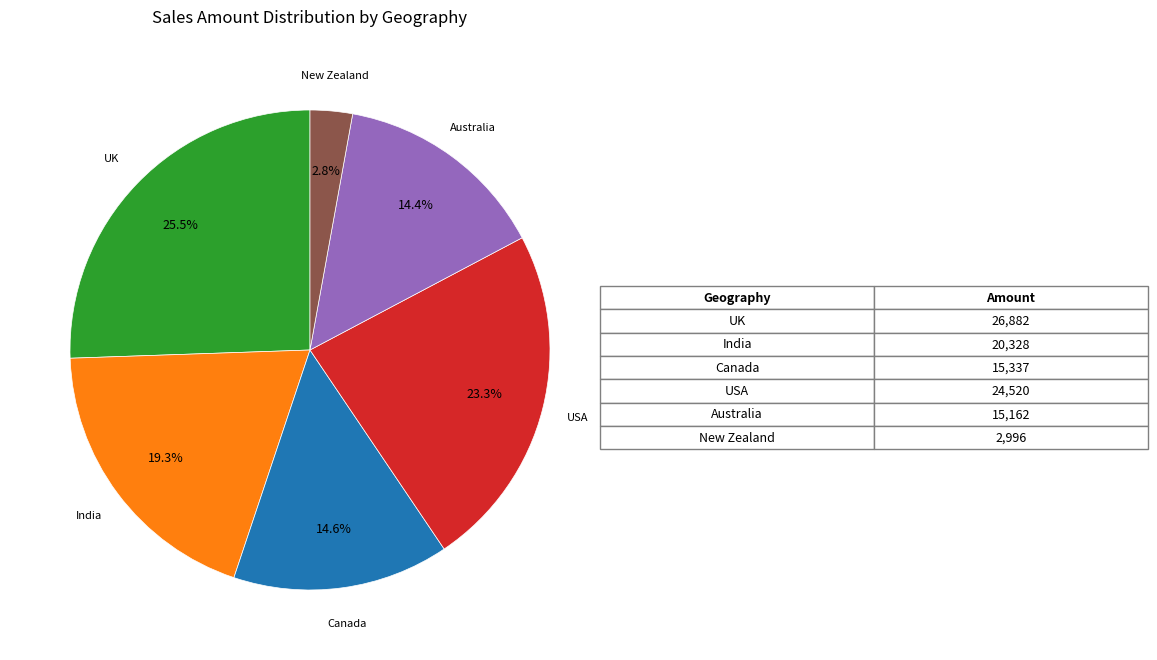

How many slices are in this pie chart?

6